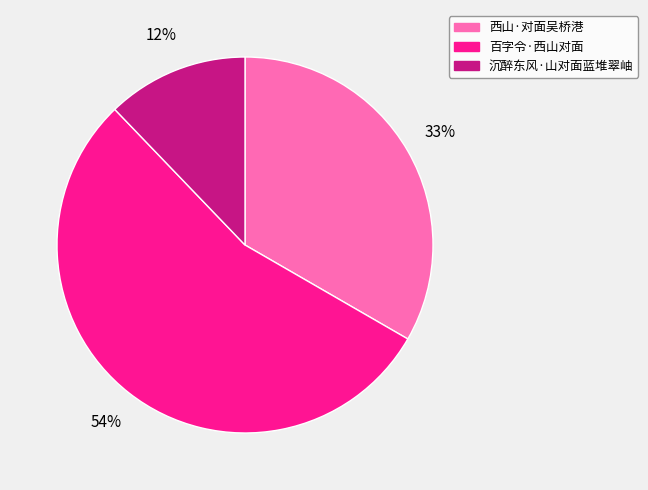

Does 沉醉东风·山对面蓝堆翠岫 account for over 50% of the chart?

No